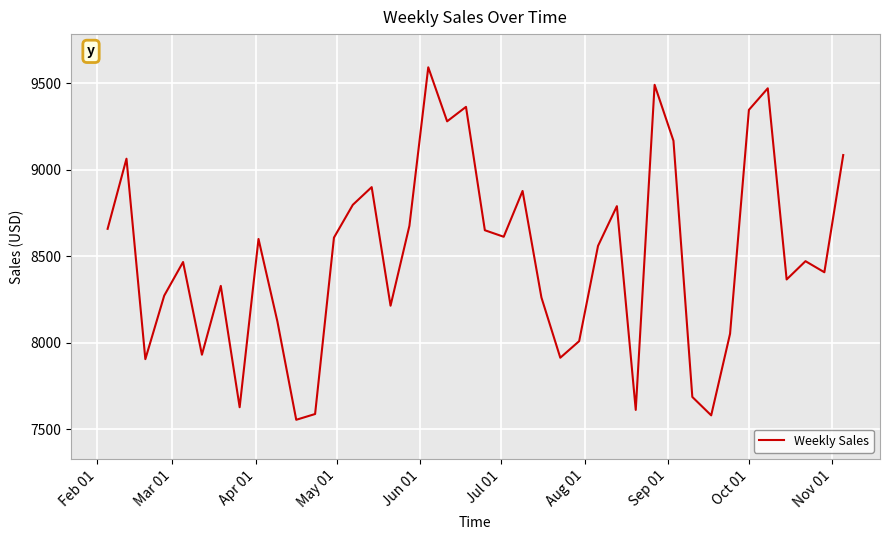

What is the average value?

8499.0